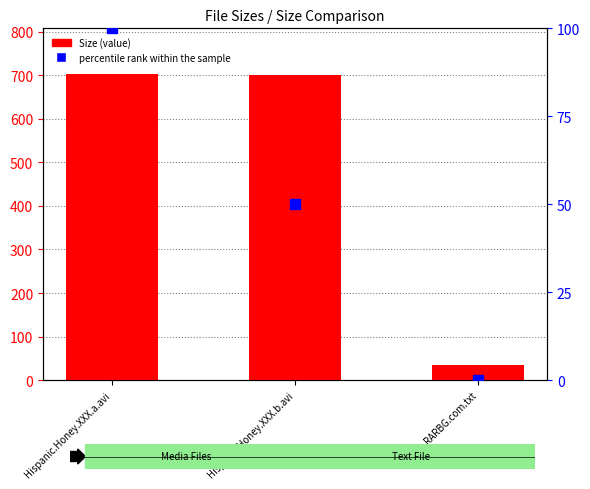

Which label corresponds to the largest value in the chart?

Hispanic.Honey.XXX.a.avi